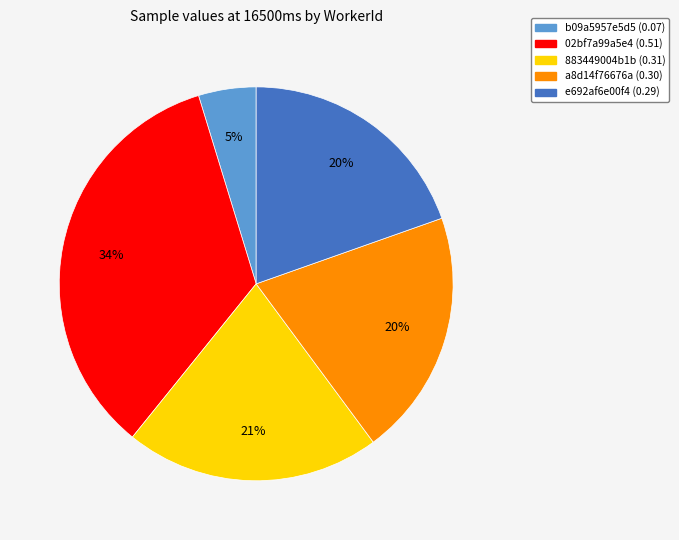

Is there a majority slice in this chart?

No